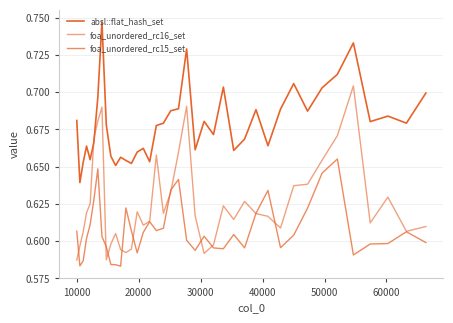

List the series in order of their peak value, lowest first.

foa_unordered_rc15_set, foa_unordered_rc16_set, absl::flat_hash_set